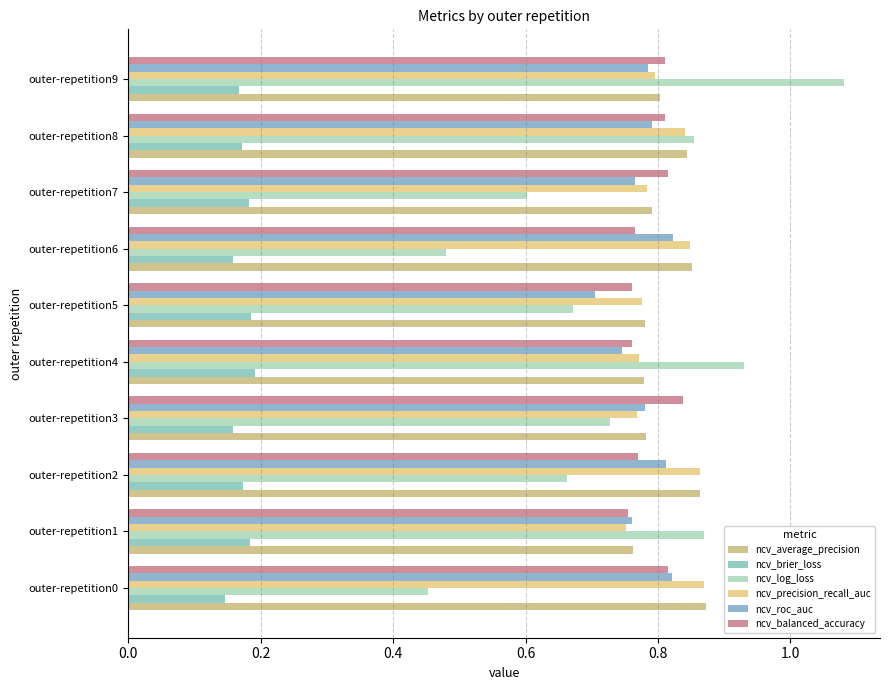

How many categories are shown in the chart?

10